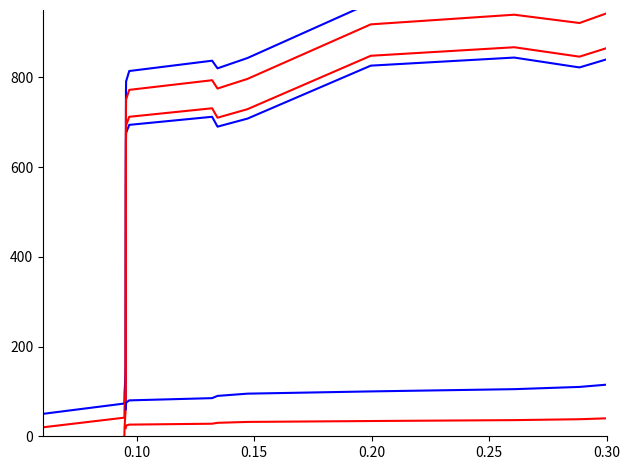

How many values are below 710?

8